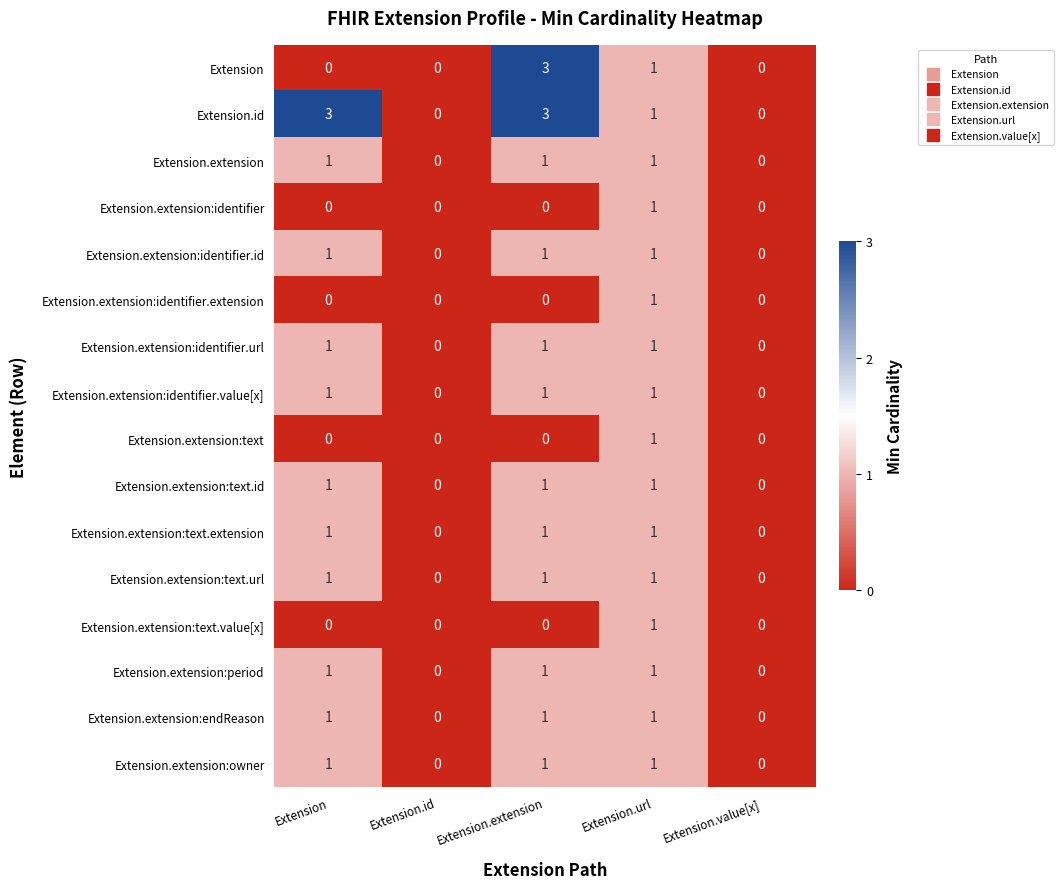

The value of Extension.extension at Extension is 0. True or false?

False